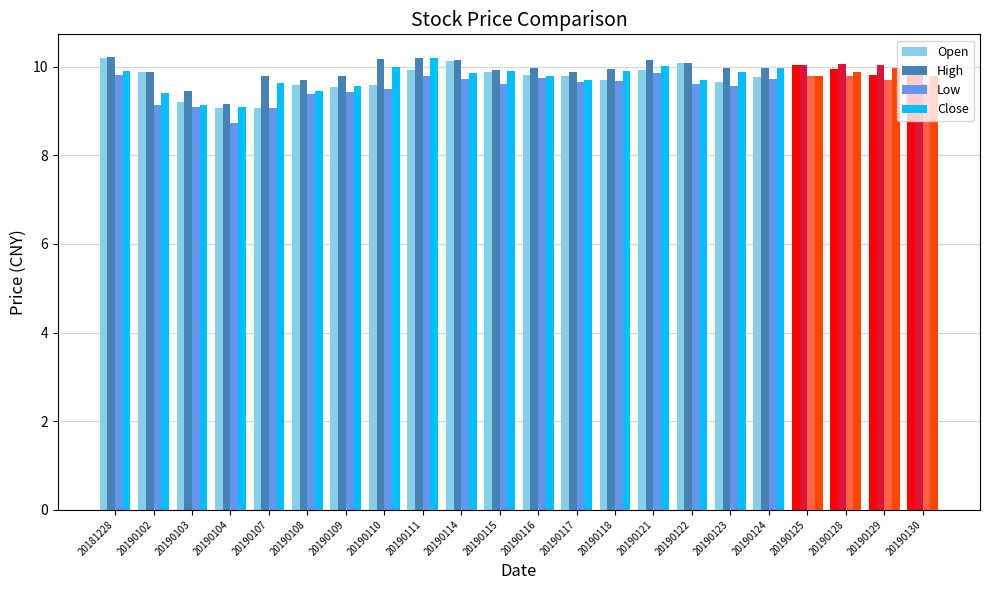

What is the value of the Close bar at the 1st from the left?

9.9